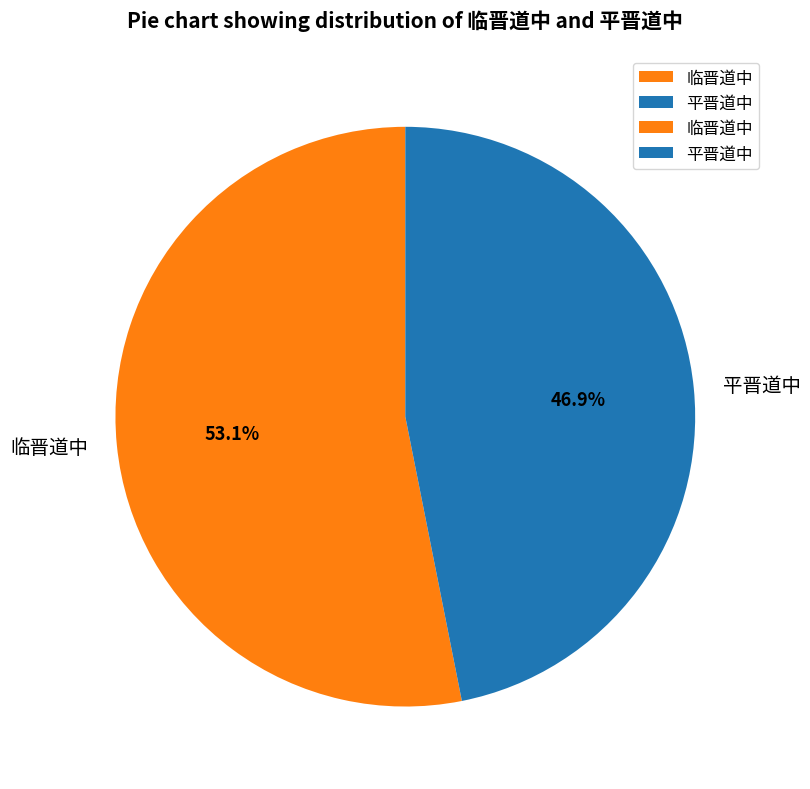

Rank the categories by value from lowest to highest.

平晋道中, 临晋道中